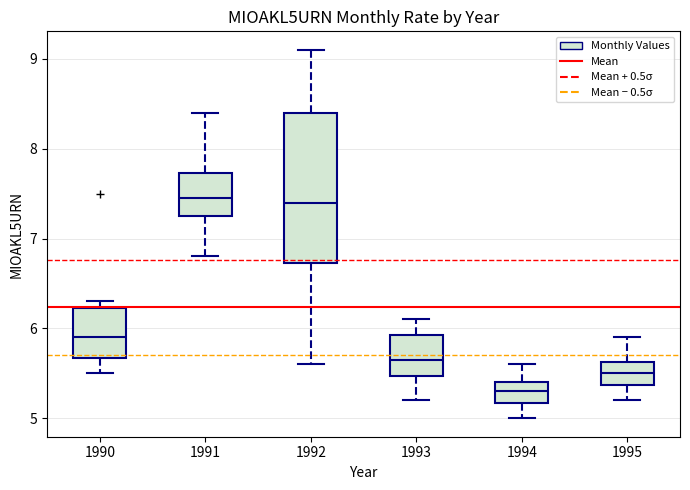

Comparing the boxes themselves (not the whiskers), which one is the tallest?

1992